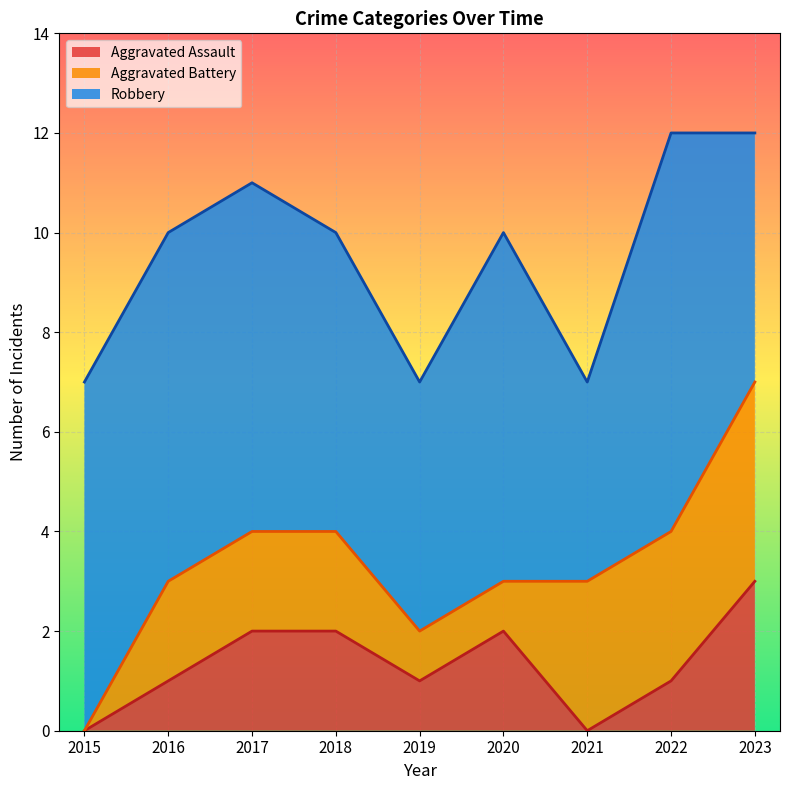

What is the sum of the Aggravated Assault values at 2017 and 2020?

4